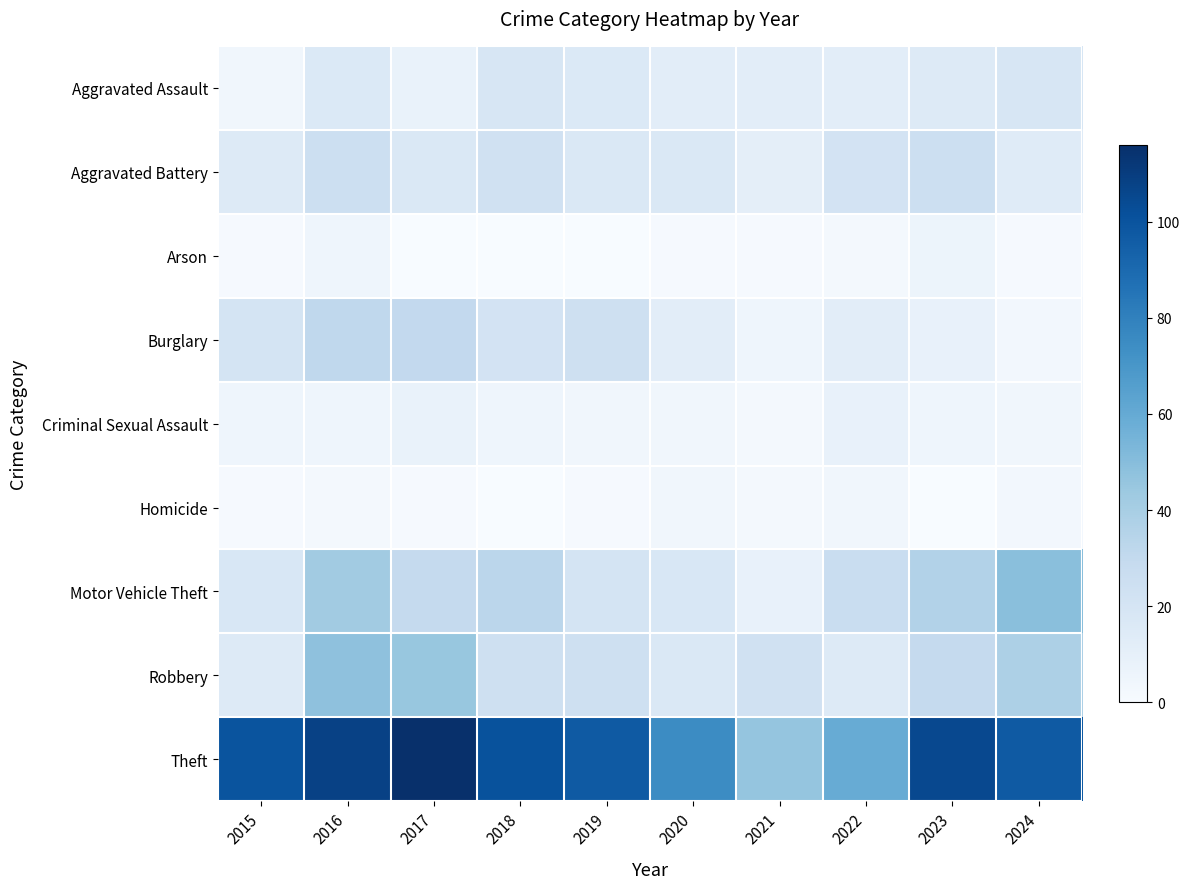

What is the maximum value shown in the chart?

116